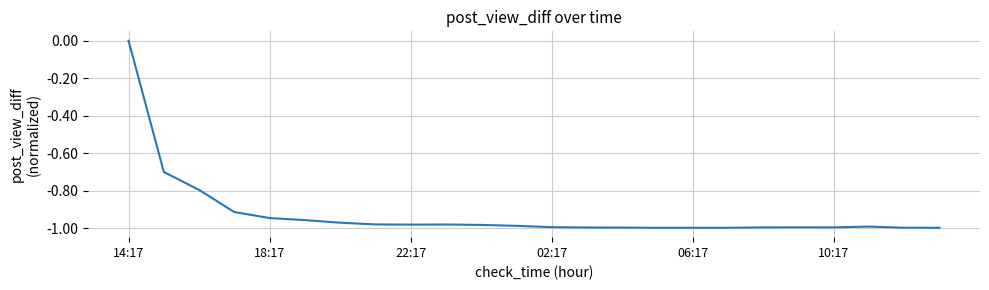

What is the difference between the maximum and minimum values?

1.0